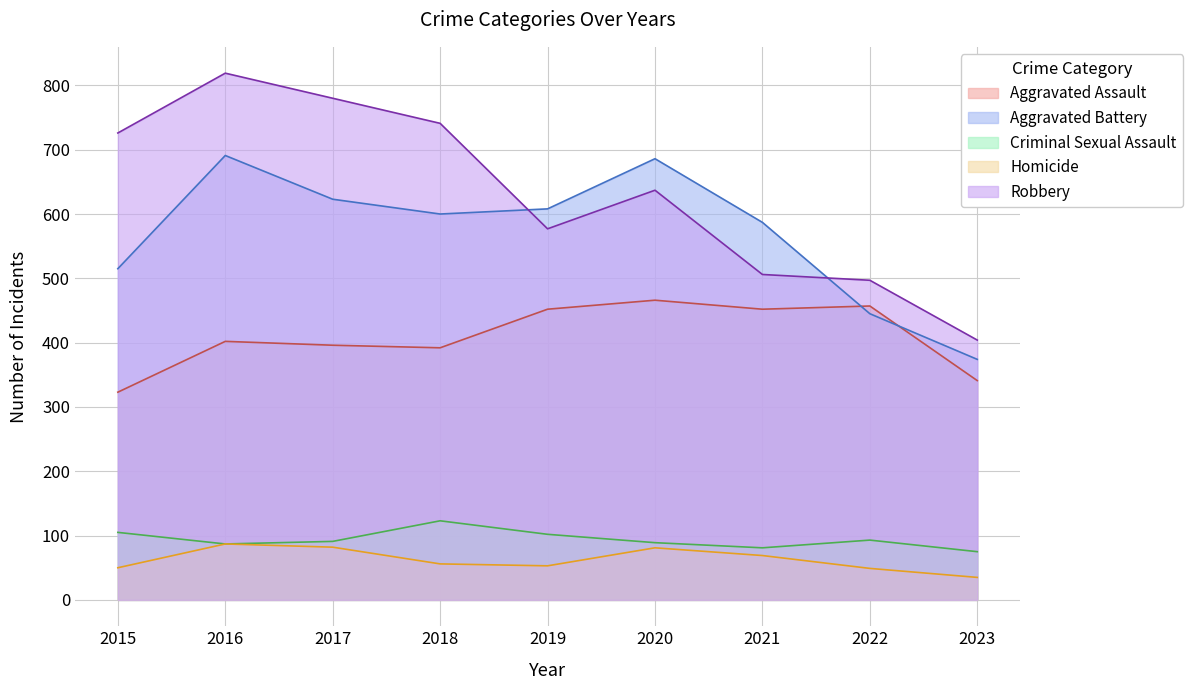

Which series has the largest total across all categories?

Robbery